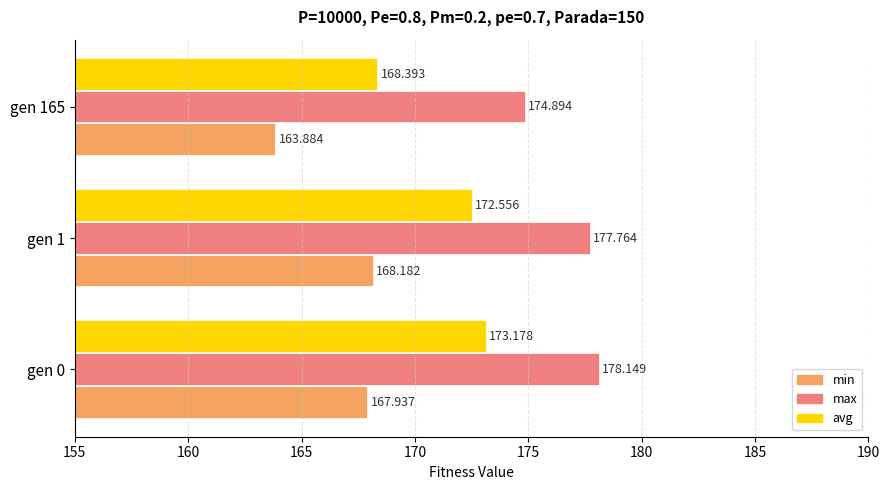

Which series has the widest spread of values?

avg